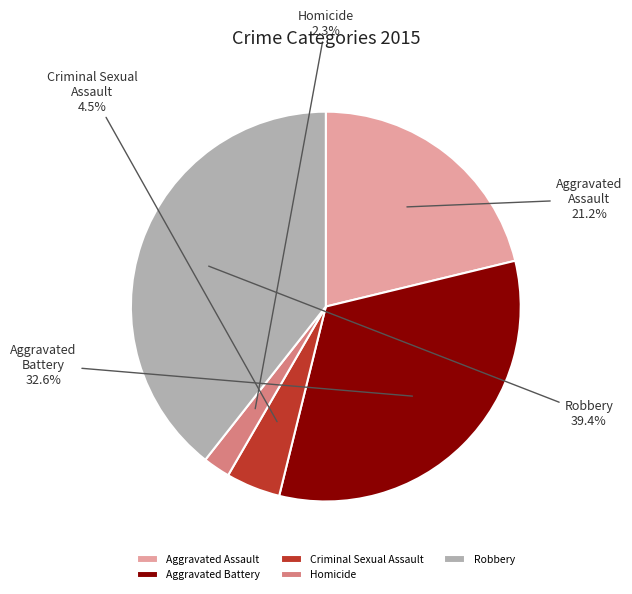

Which slice is the smallest?

Homicide